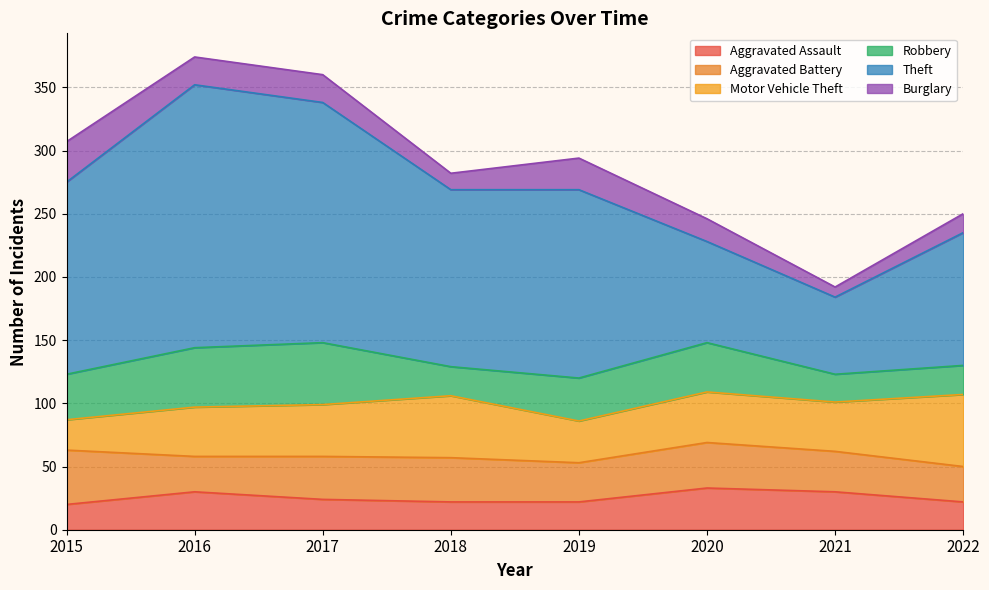

How many data points in Motor Vehicle Theft are above 40?

3